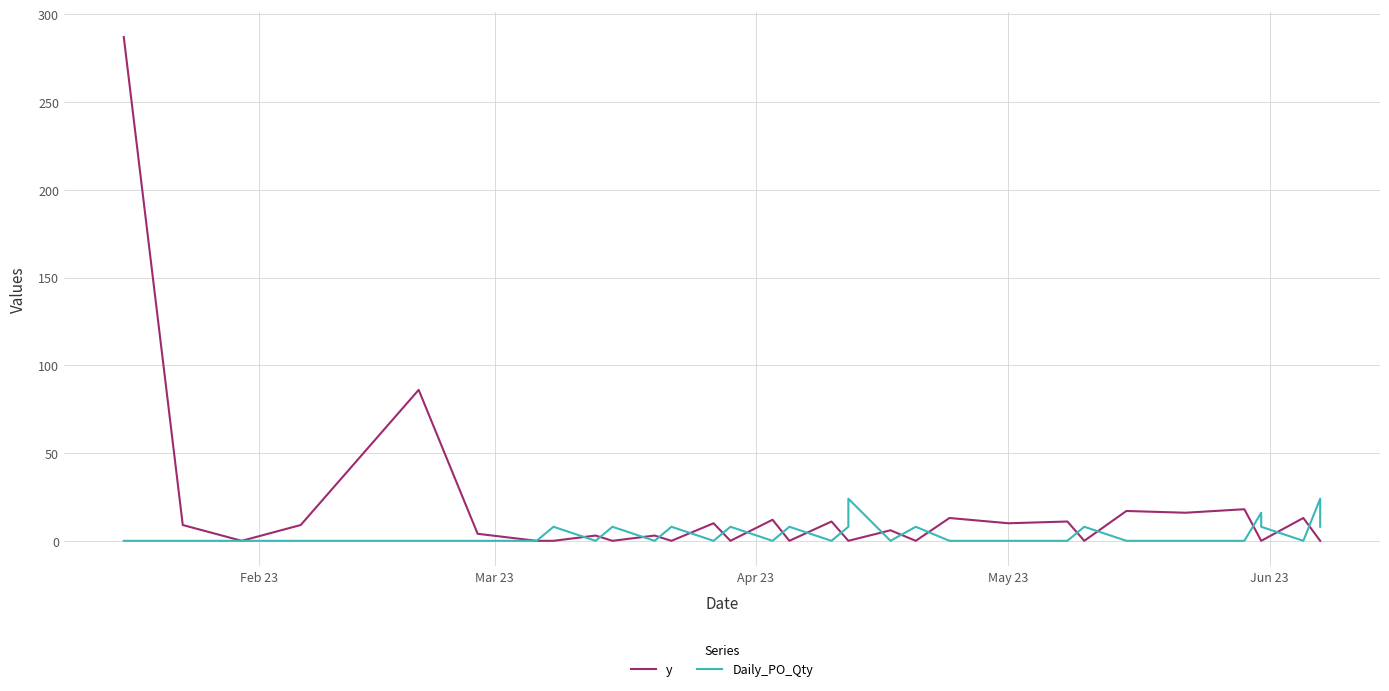

At how many categories does at least one series exceed 175?

1